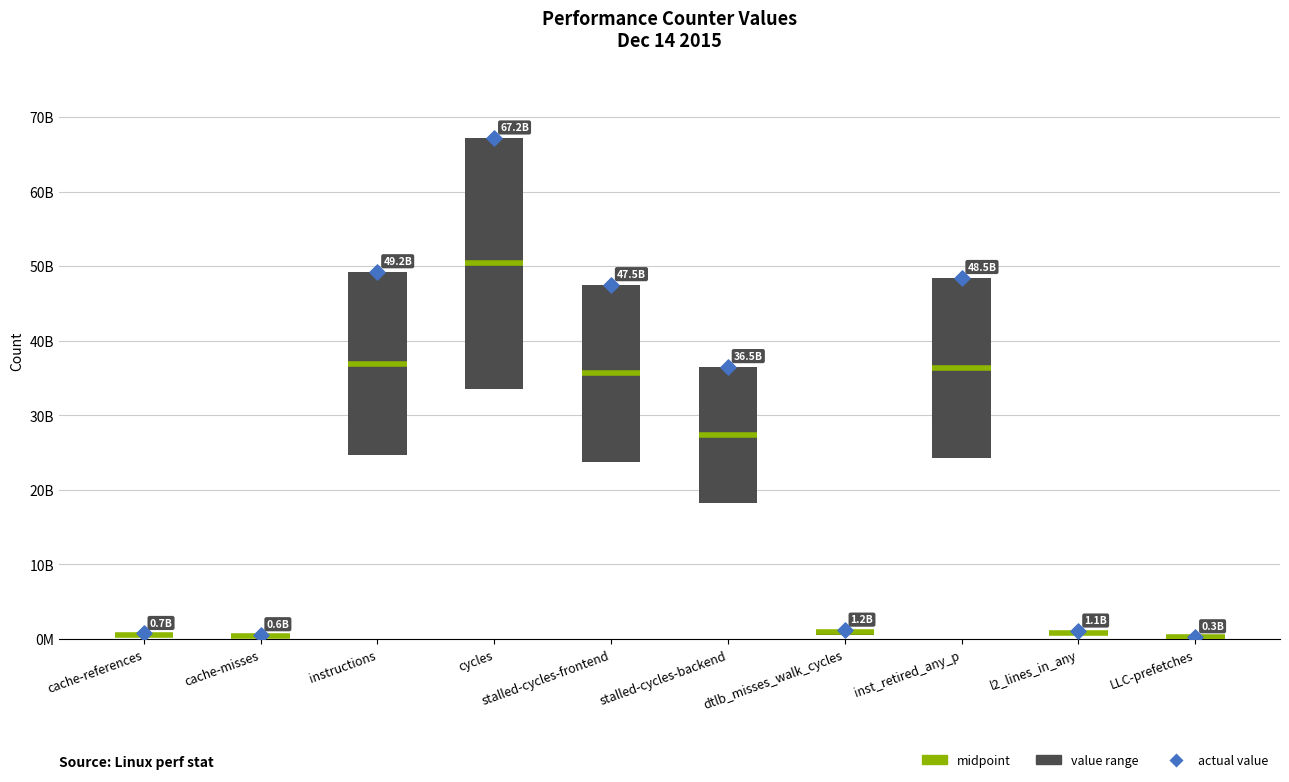

Which series has the largest total across all categories?

actual value